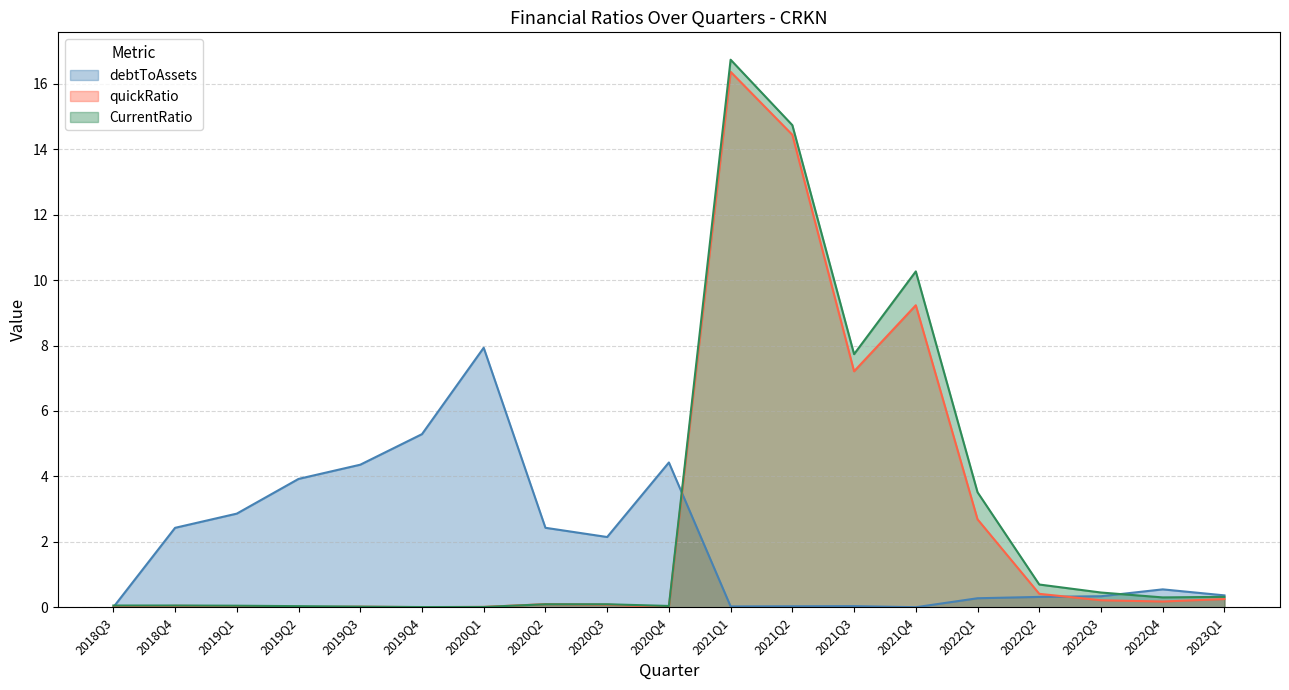

What is the value of the quickRatio point at the 15th from the left?

2.7